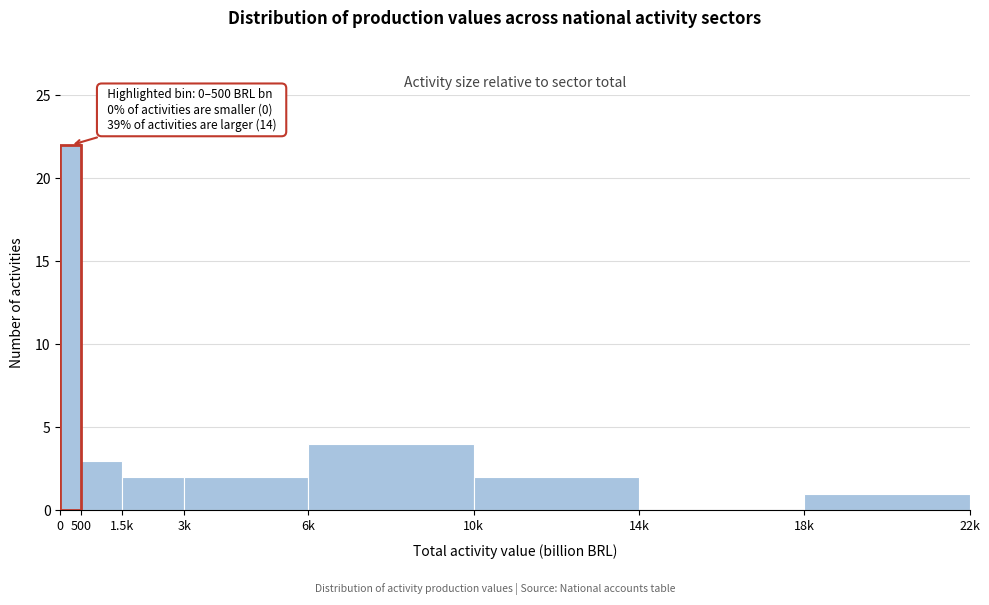

Reading left to right, what are all the values shown in this chart?

0=22	500=3	1.5k=2	3k=2	6k=4	10k=2	14k=0	18k=1